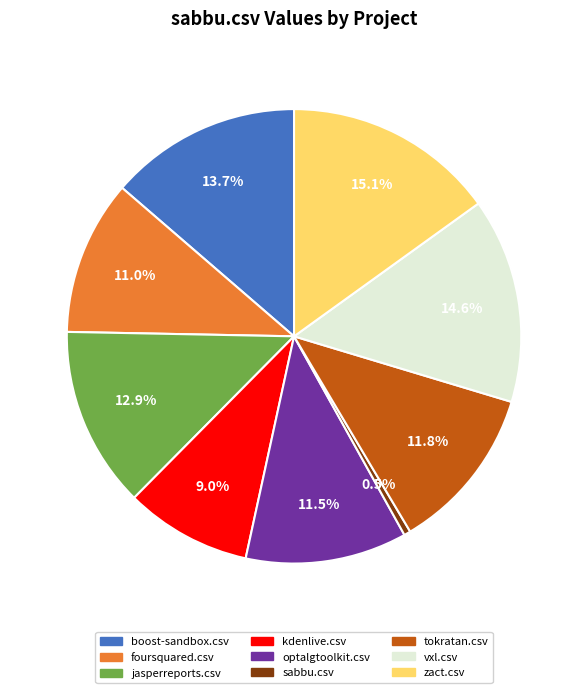

To the nearest percent, what is the average slice percentage?

11%